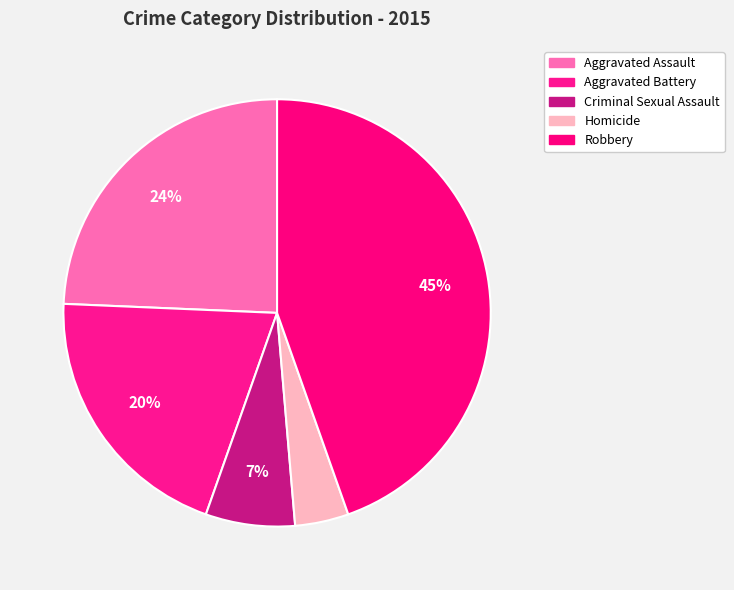

Count the number of slices in the pie.

5